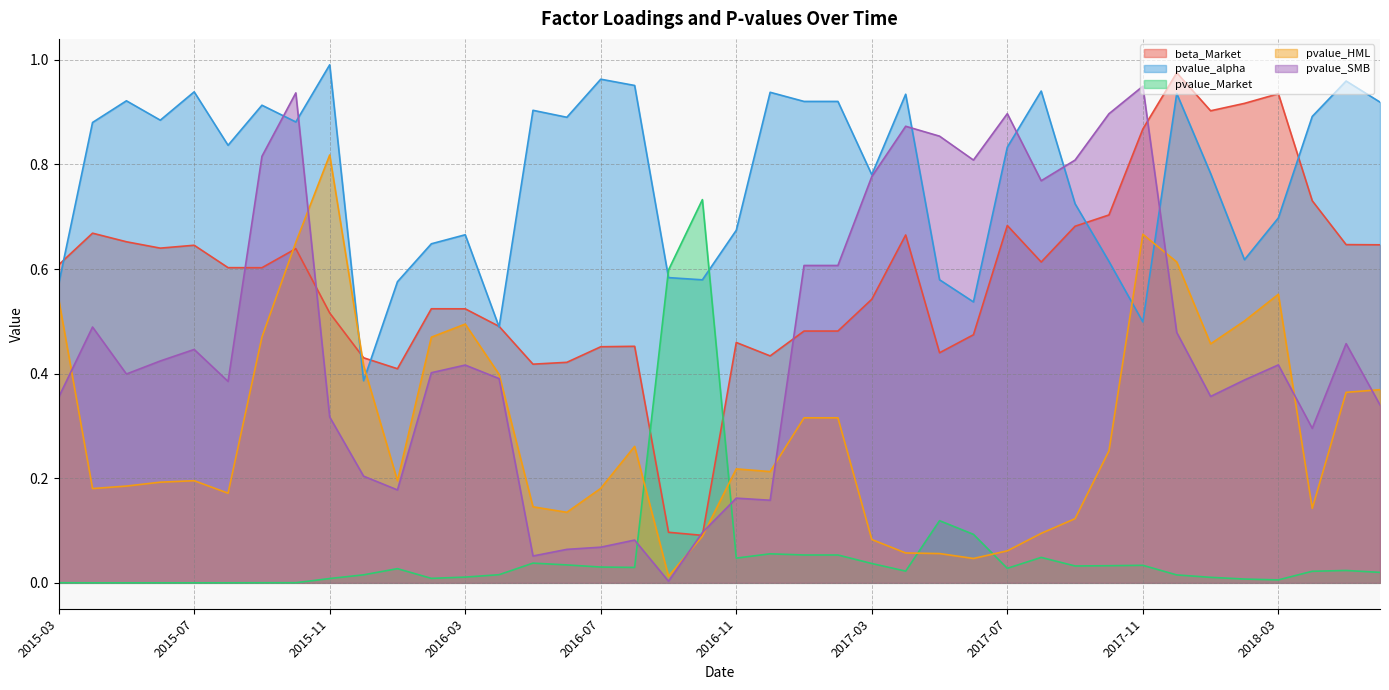

In pvalue_SMB, how many points are higher than both neighbors (excluding endpoints)?

11